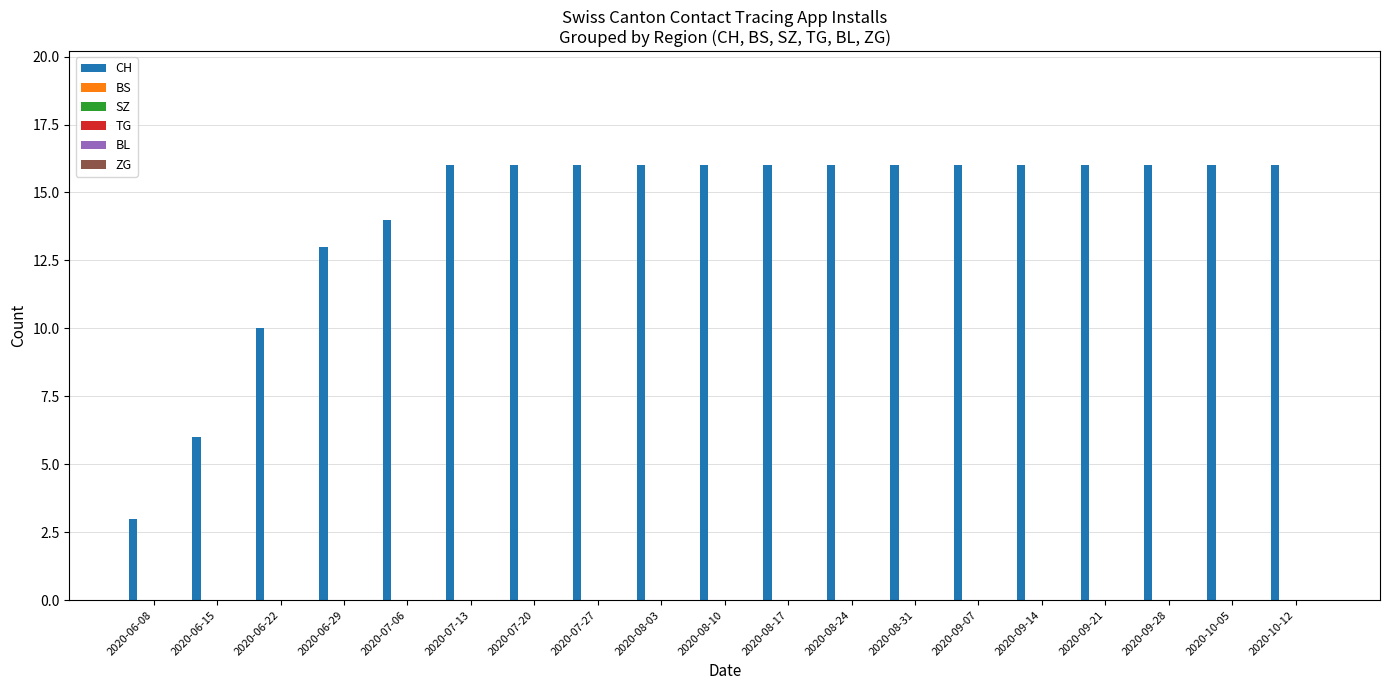

What is the value of the 9th bar from the left?

16